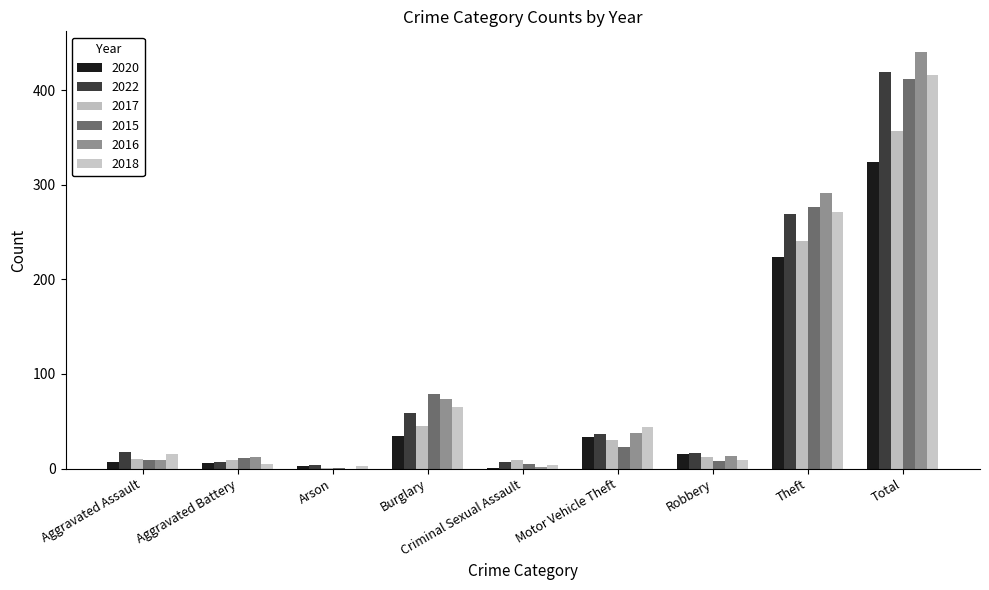

Reading right to left, extract all data points from this chart.

2020: Total=324	Theft=224	Robbery=15	Motor Vehicle Theft=33	Criminal Sexual Assault=1	Burglary=34	Arson=3	Aggravated Battery=6	Aggravated Assault=7
2022: Total=419	Theft=269	Robbery=17	Motor Vehicle Theft=37	Criminal Sexual Assault=7	Burglary=59	Arson=4	Aggravated Battery=7	Aggravated Assault=18
2017: Total=357	Theft=240	Robbery=12	Motor Vehicle Theft=30	Criminal Sexual Assault=9	Burglary=45	Arson=1	Aggravated Battery=9	Aggravated Assault=10
2015: Total=412	Theft=276	Robbery=8	Motor Vehicle Theft=23	Criminal Sexual Assault=5	Burglary=79	Arson=1	Aggravated Battery=11	Aggravated Assault=9
2016: Total=440	Theft=291	Robbery=13	Motor Vehicle Theft=38	Criminal Sexual Assault=2	Burglary=74	Arson=0	Aggravated Battery=12	Aggravated Assault=9
2018: Total=416	Theft=271	Robbery=9	Motor Vehicle Theft=44	Criminal Sexual Assault=4	Burglary=65	Arson=3	Aggravated Battery=5	Aggravated Assault=15